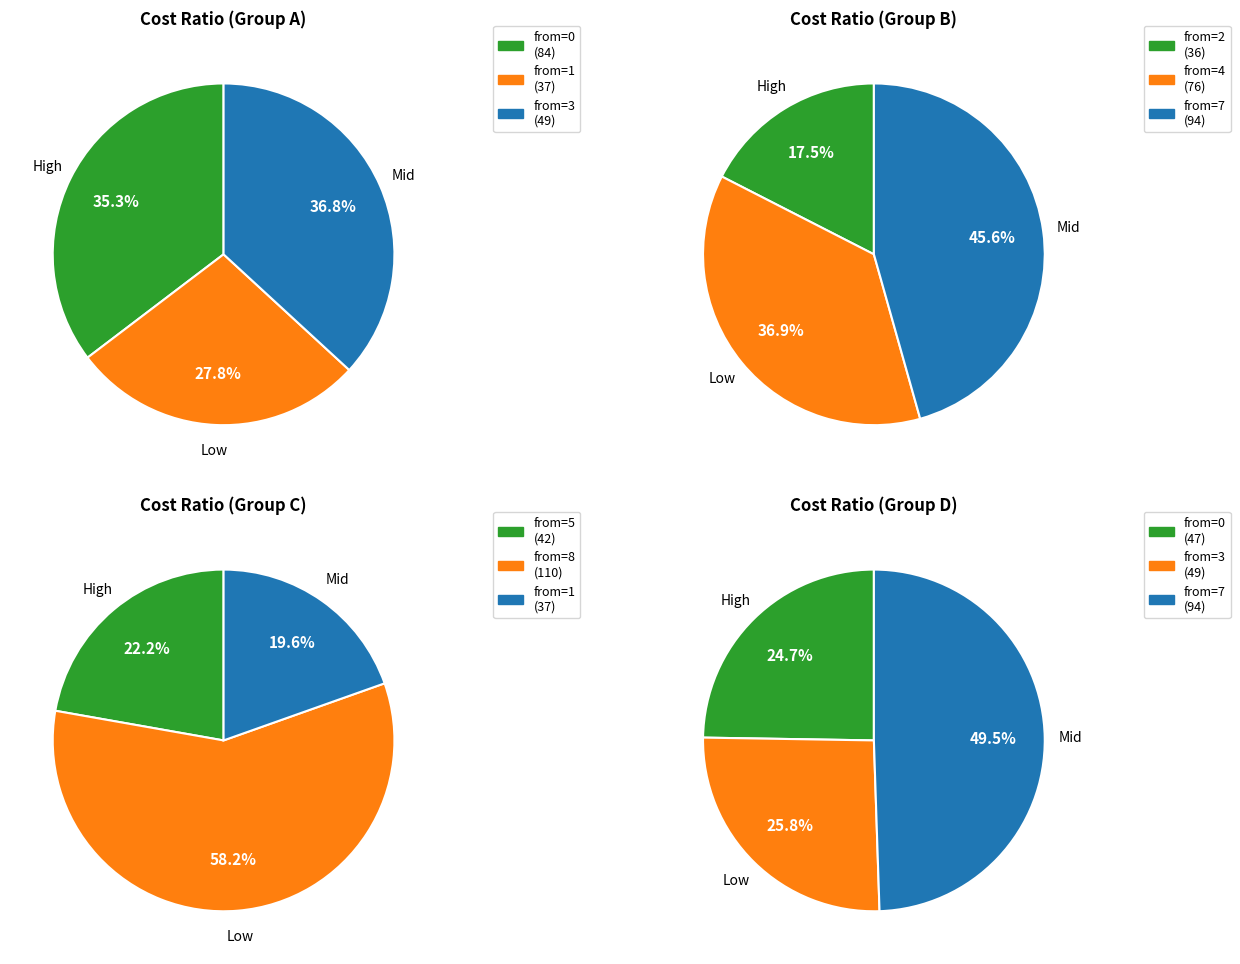

Do 2 and 0 together represent more than half of the pie?

No